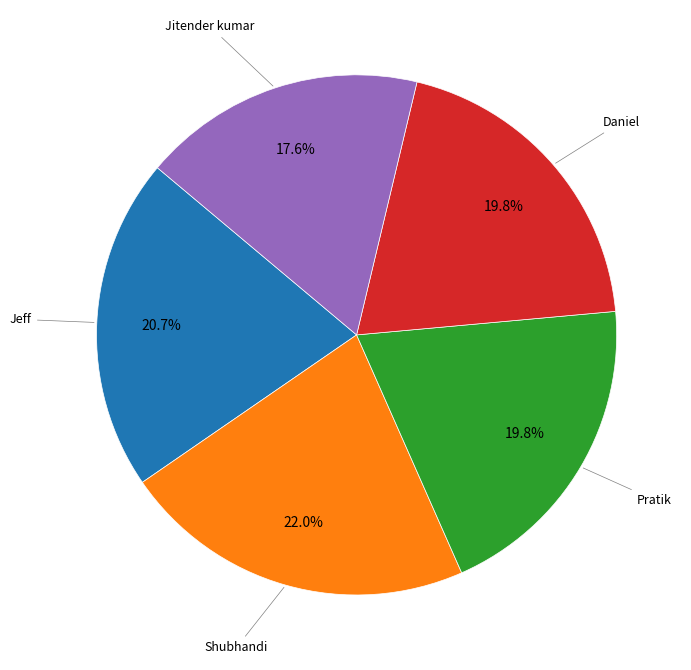

Is there any slice that represents more than half of the pie?

No